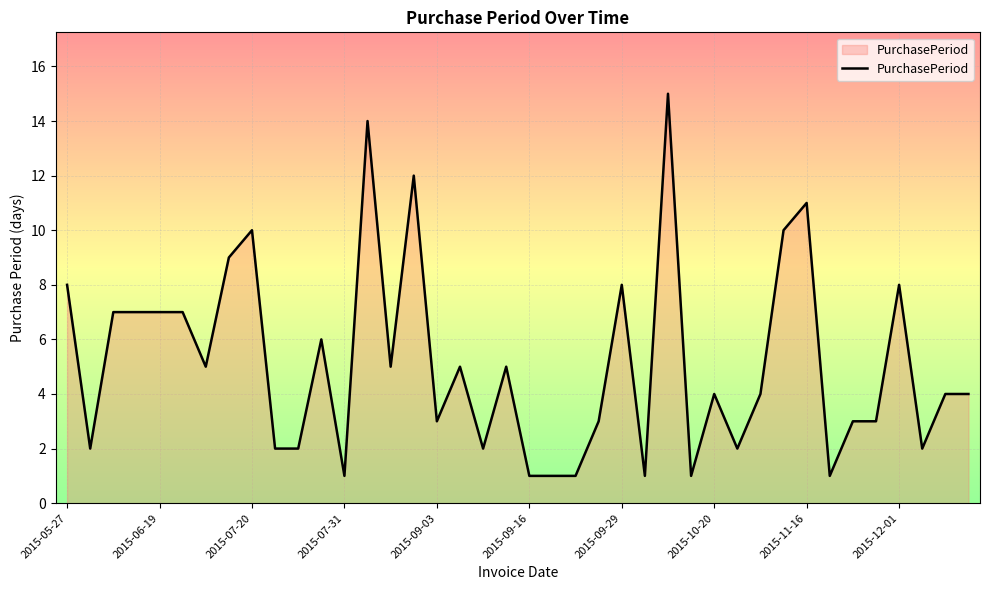

What is the minimum value shown in the chart?

1